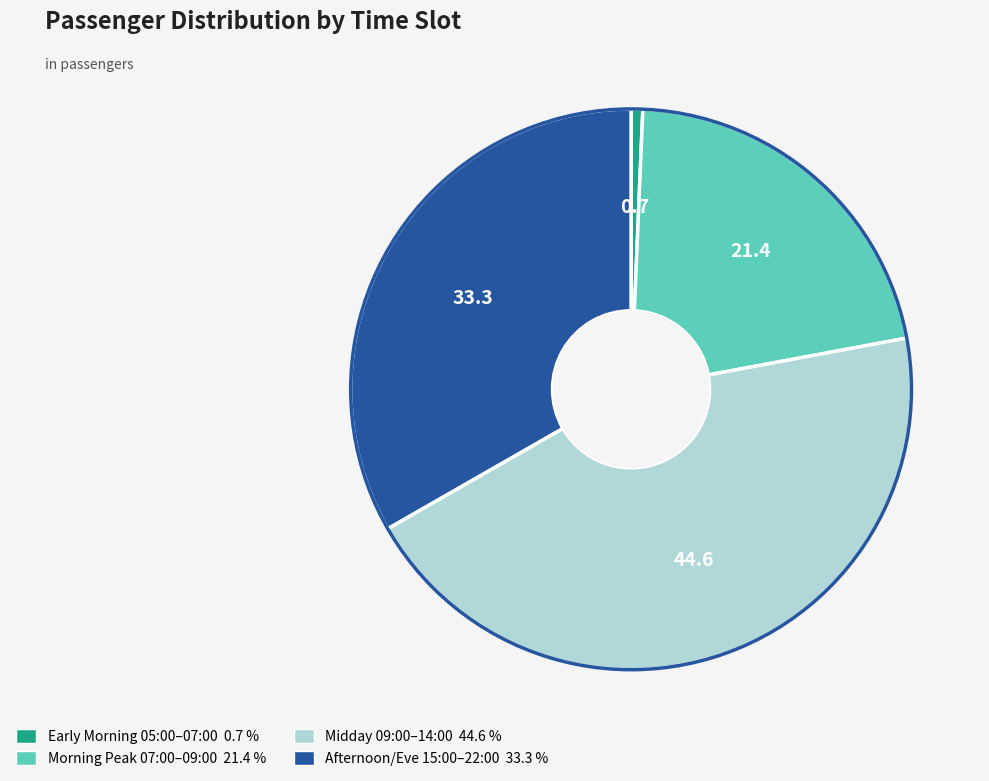

Does any single category account for the majority?

No